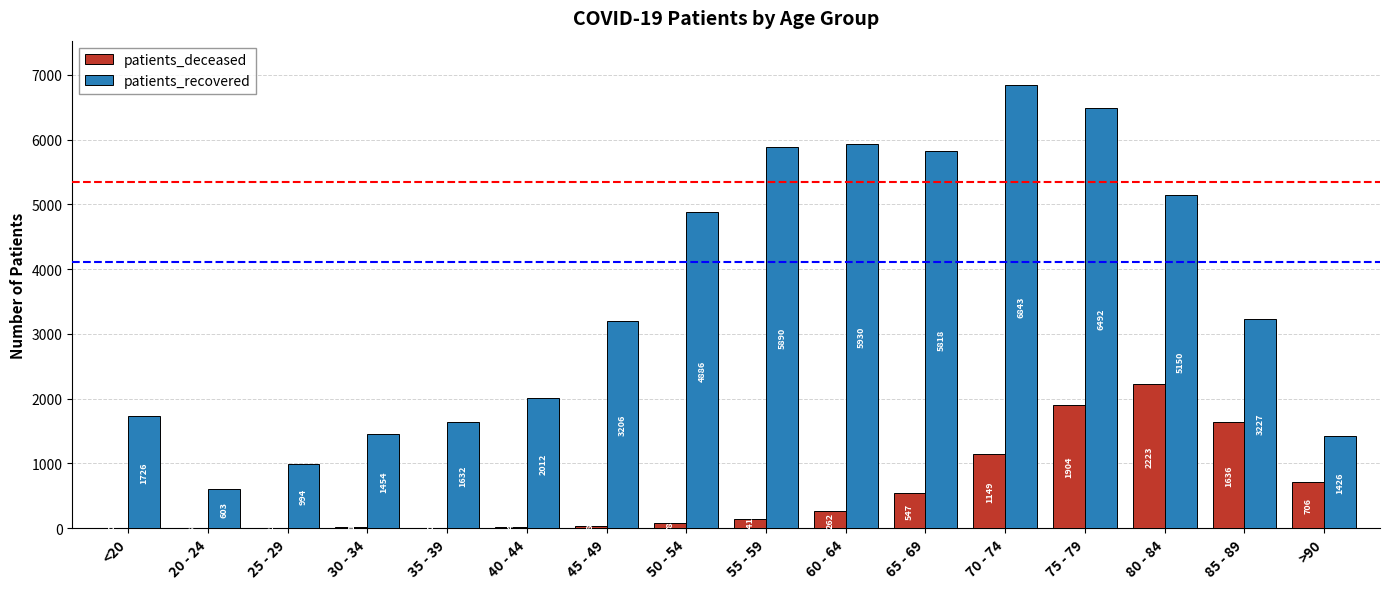

Read the patients_deceased value at 65 - 69, to the nearest 50.

550